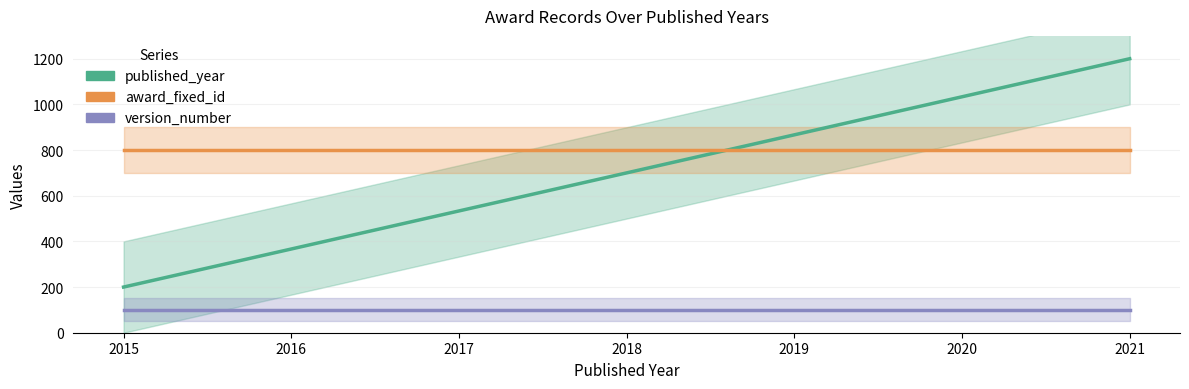

List the labels in order of award_fixed_id value, smallest first.

2015, 2016, 2017, 2018, 2019, 2020, 2021